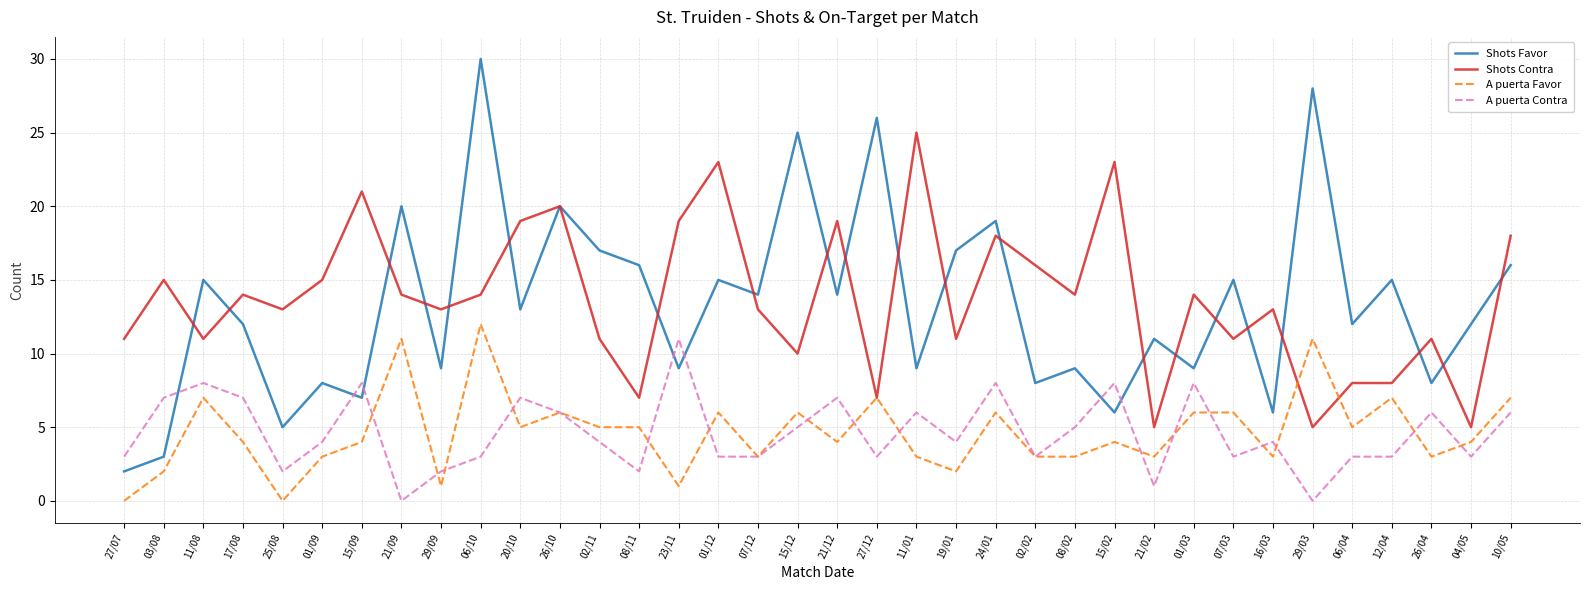

At which category is the sum across all series the highest?

06/10